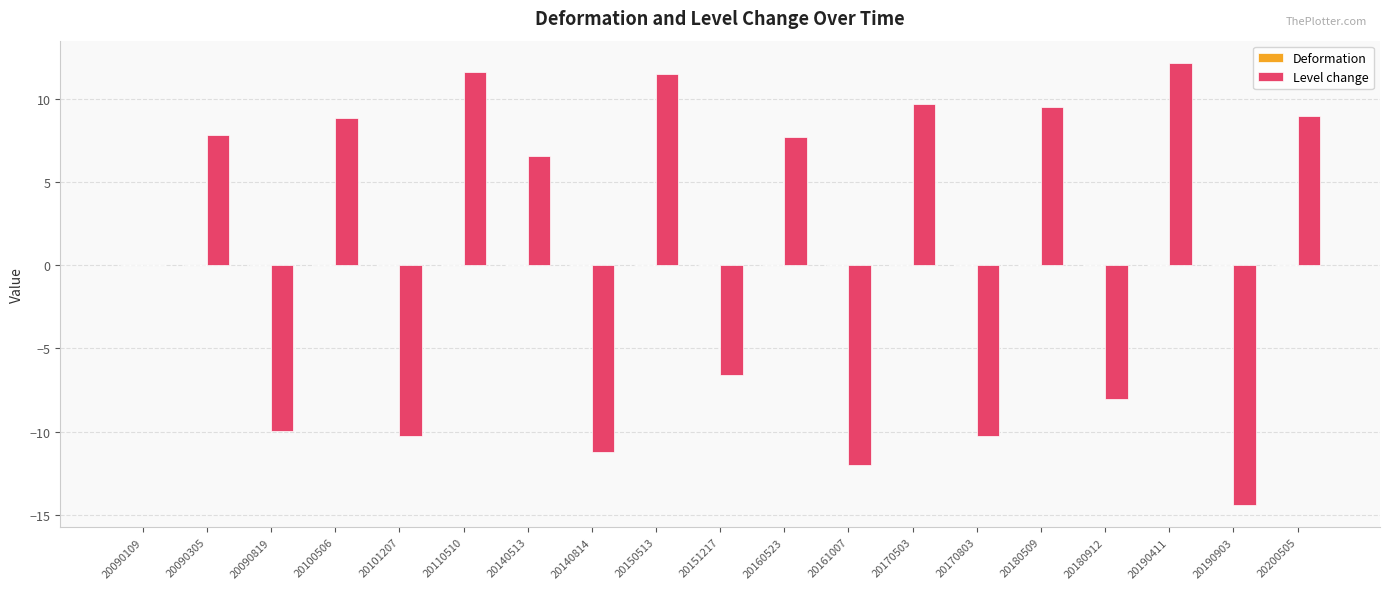

How many groups of bars are there?

19